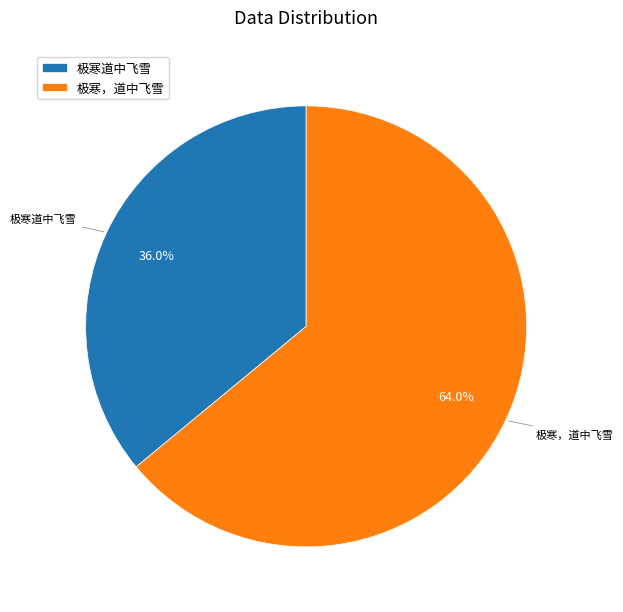

True or false: 极寒道中飞雪 accounts for 36% of the total.

True